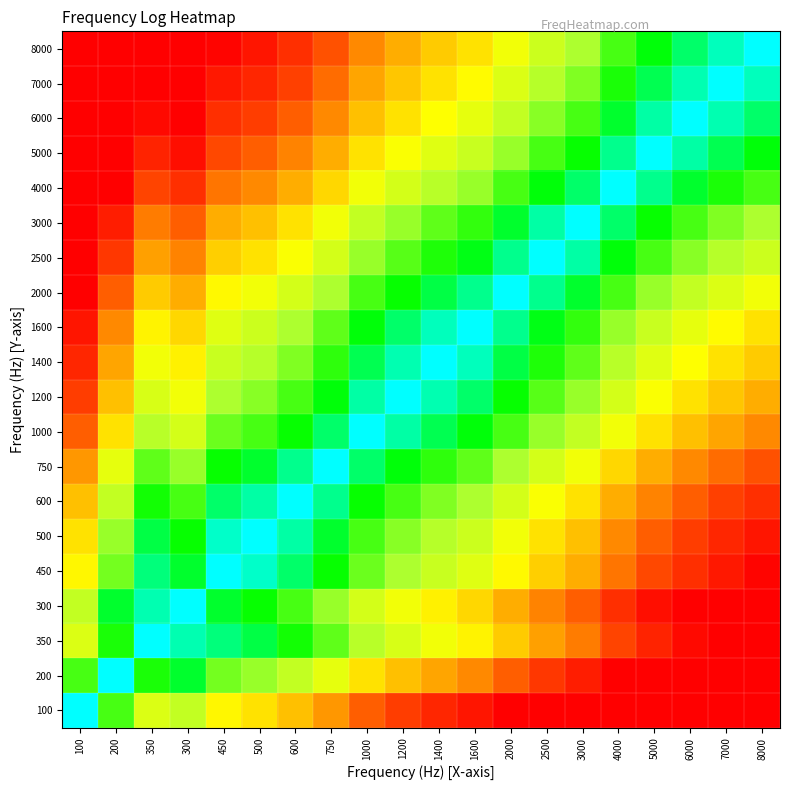

List the series in order of their peak value, lowest first.

100, 200, 350, 300, 450, 500, 600, 750, 1000, 1200, 1400, 1600, 2000, 2500, 3000, 4000, 5000, 6000, 7000, 8000